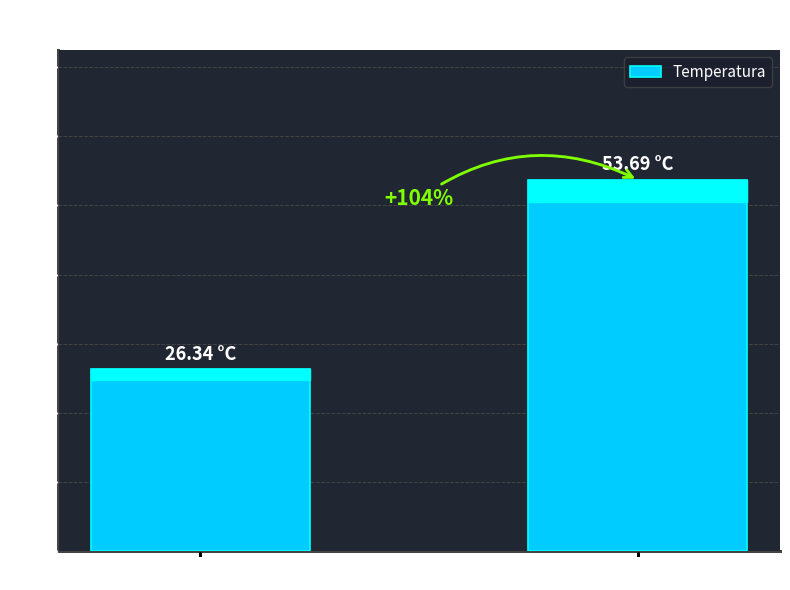

How many bars are there in total?

2